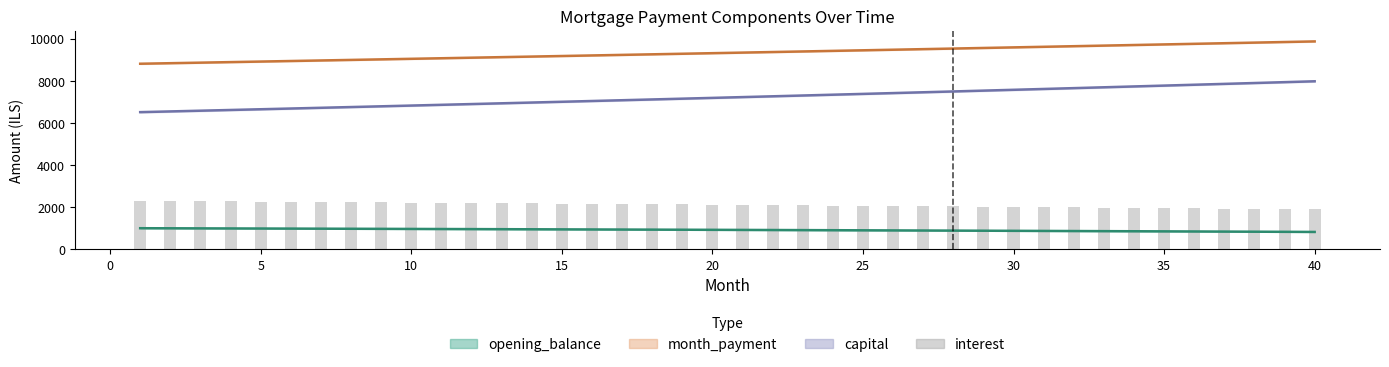

How many values exceed 2123?

20